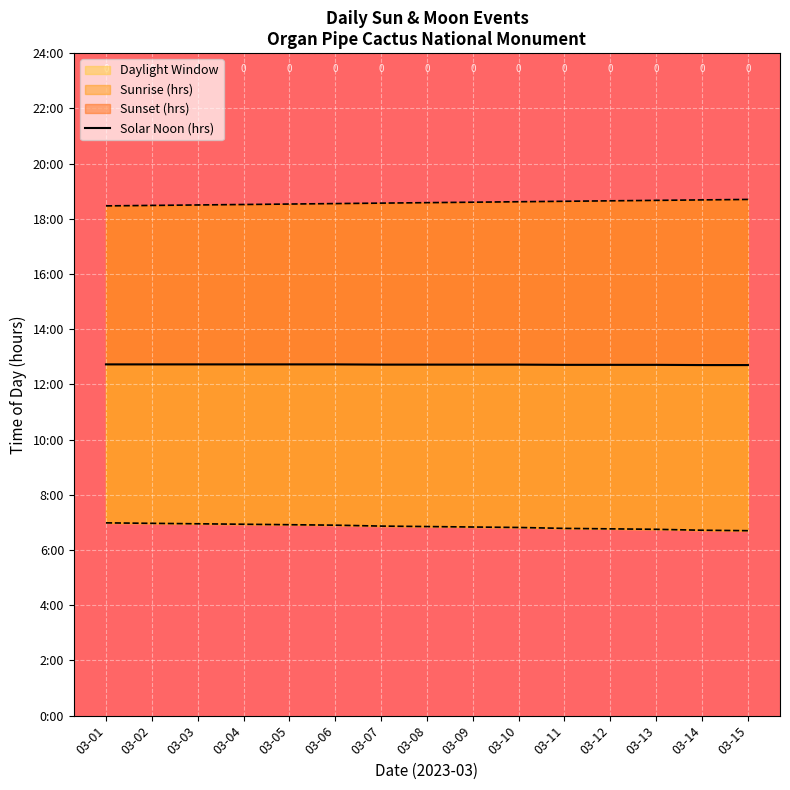

Rank the categories by value from lowest to highest.

03-14, 03-15, 03-11, 03-12, 03-13, 03-08, 03-07, 03-09, 03-10, 03-01, 03-03, 03-04, 03-02, 03-05, 03-06